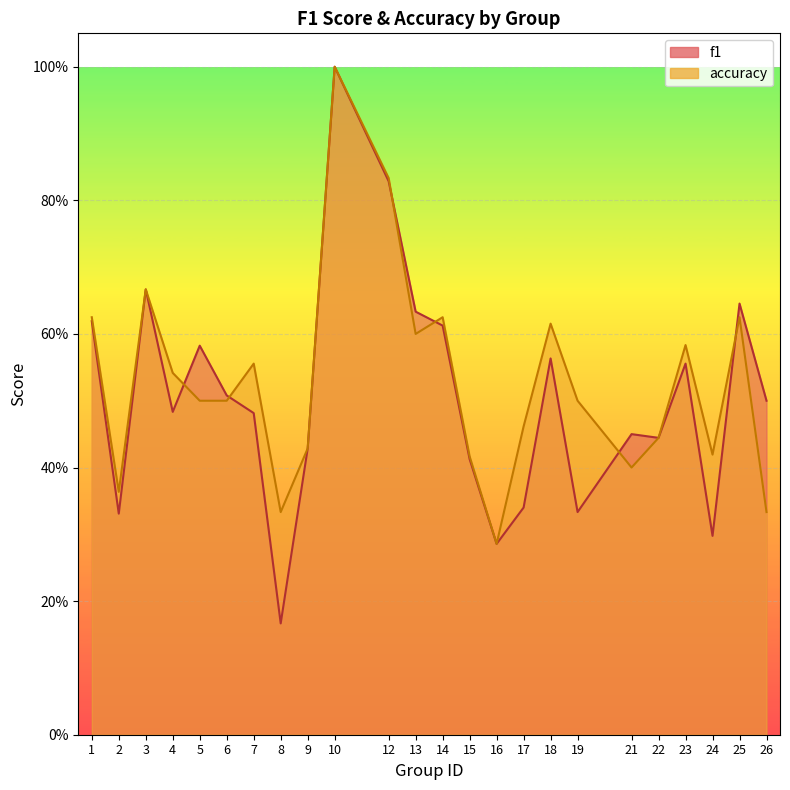

At which label does f1 reach its peak?

10